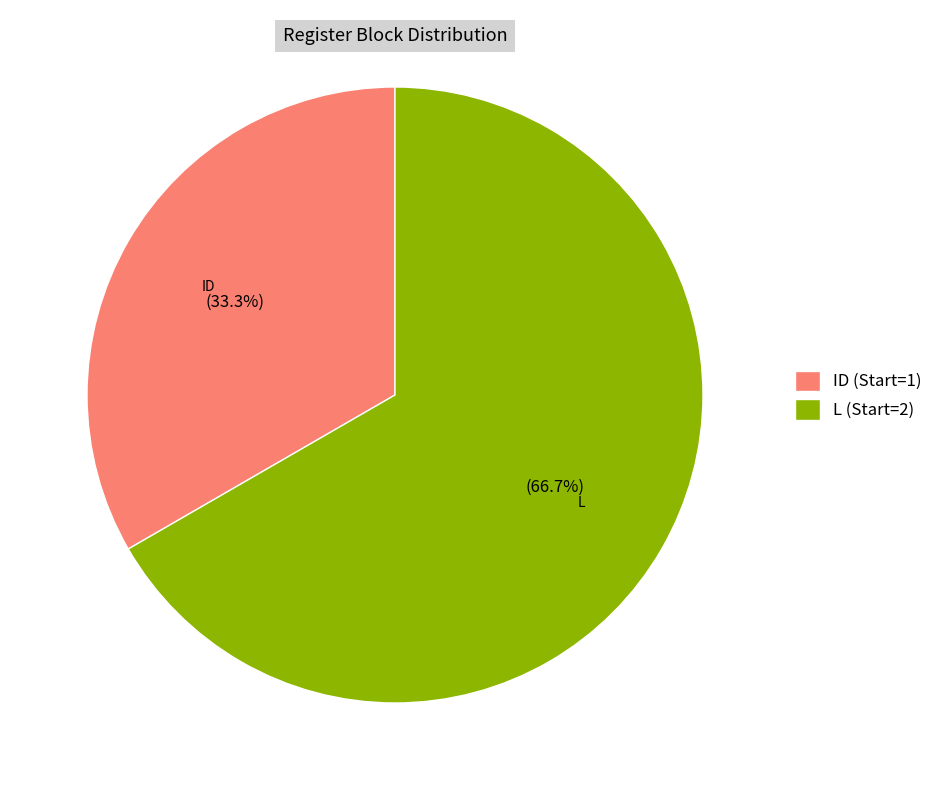

Rank the categories by value from lowest to highest.

ID (Start=1), L (Start=2)